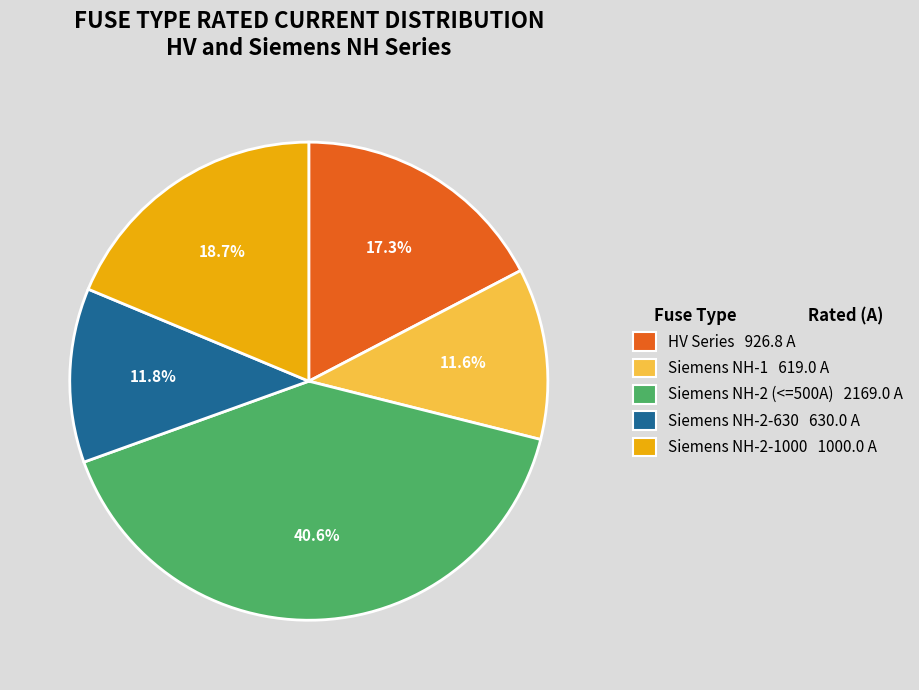

What is the largest slice in the pie chart?

Siemens NH-2 (<=500A) 2169.0 A